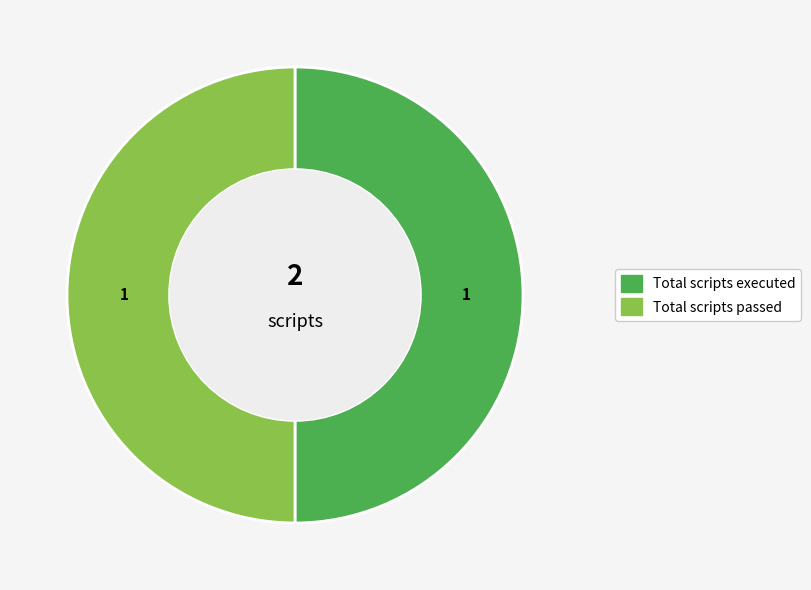

What is the ratio of the value at Total scripts executed to the value at Total scripts passed?

1.0